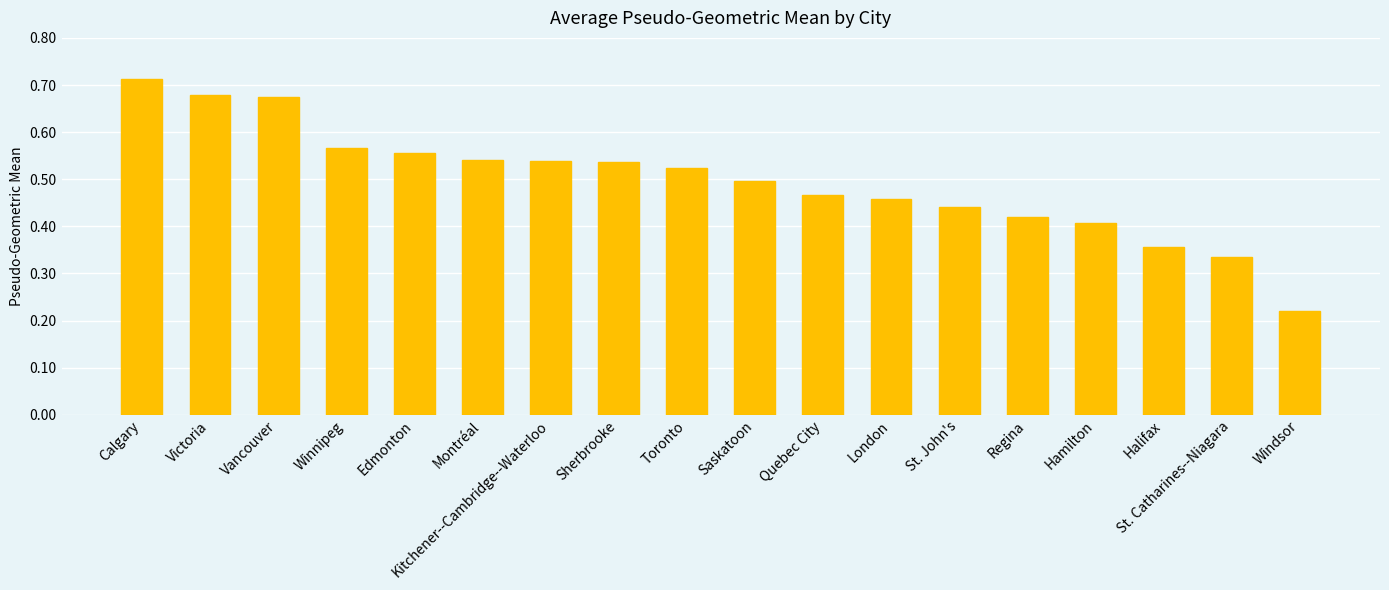

The value at Halifax is 0.2. True or false?

False